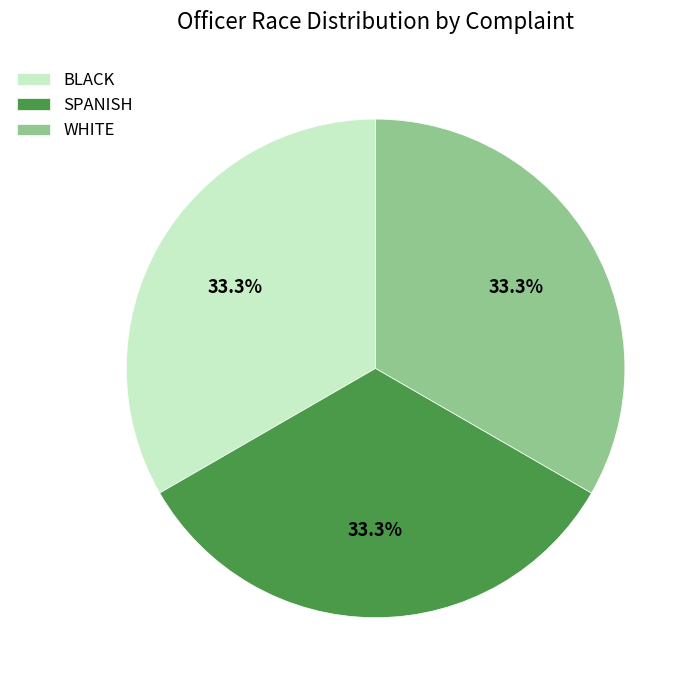

How many slices are in this pie chart?

3